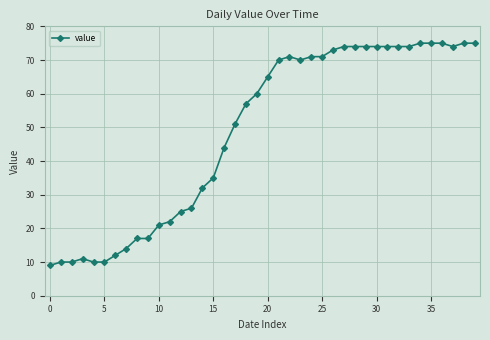

What is the difference between the maximum and minimum values?

66